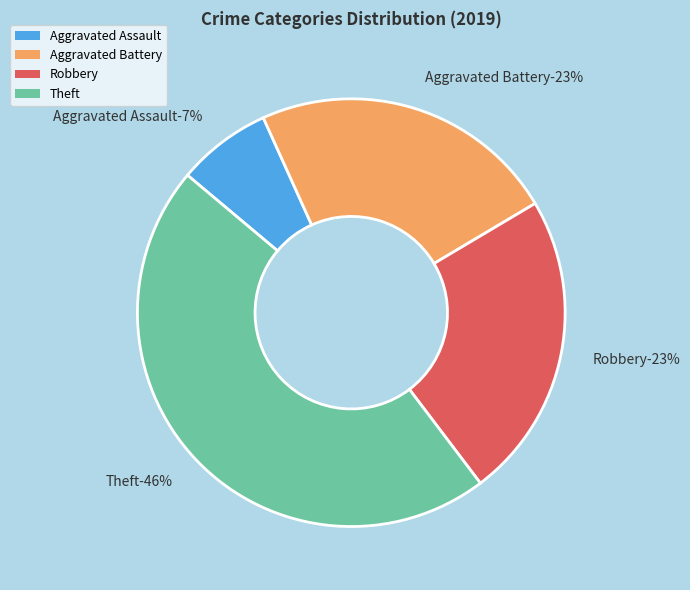

How many segments does this pie chart have?

4